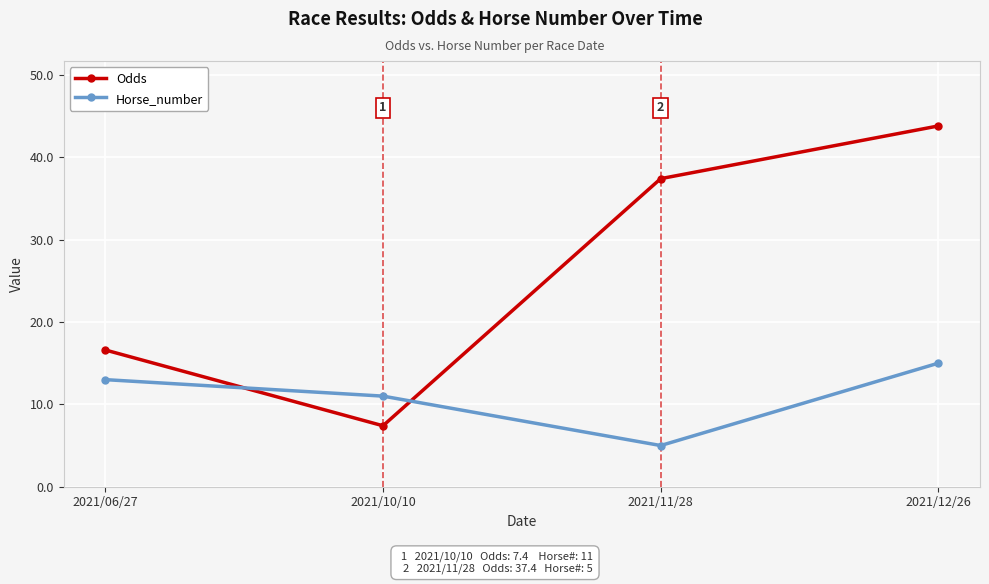

Rank the categories by Horse_number value from lowest to highest.

2021/11/28, 2021/10/10, 2021/06/27, 2021/12/26